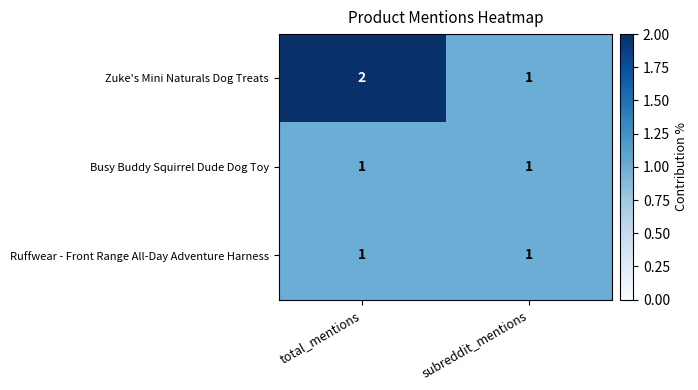

At which category is the sum across all series the highest?

total_mentions